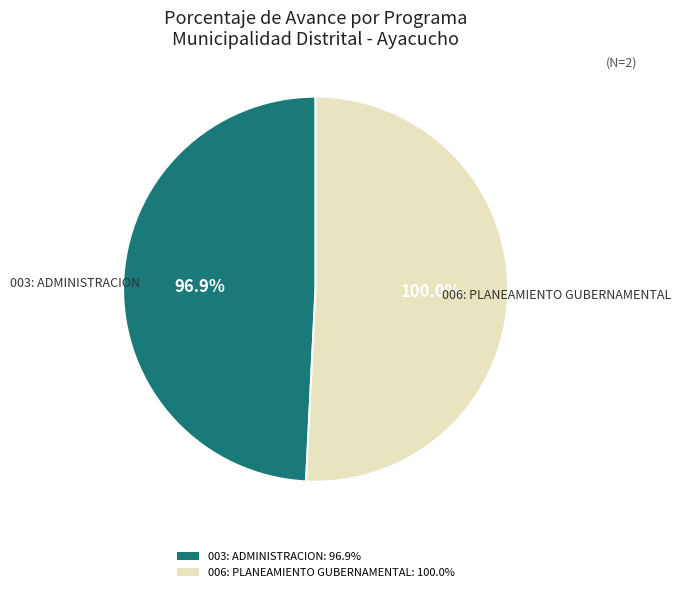

Do 003: ADMINISTRACION and 006: PLANEAMIENTO GUBERNAMENTAL together represent more than half of the pie?

Yes